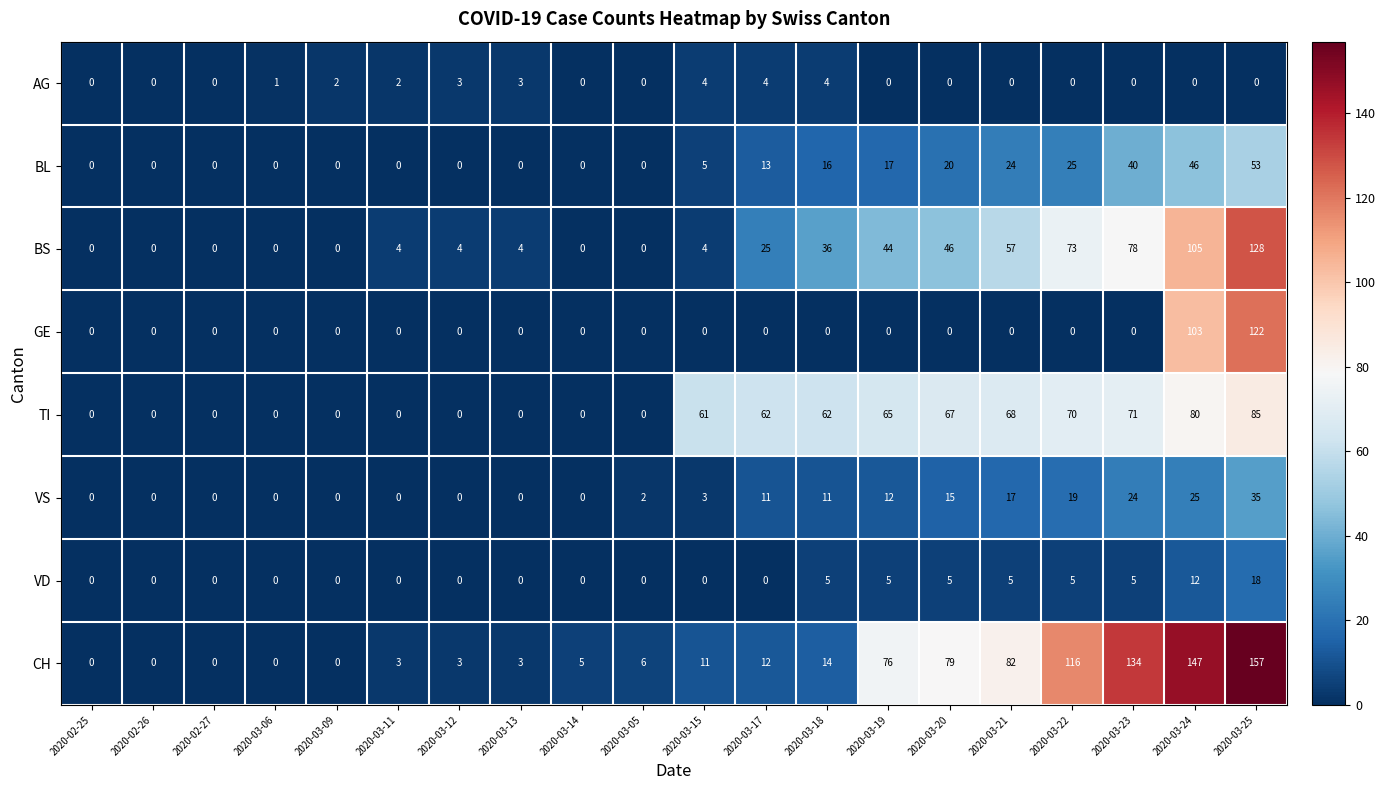

Is it true that GE equals 0 at 2020-03-15?

True